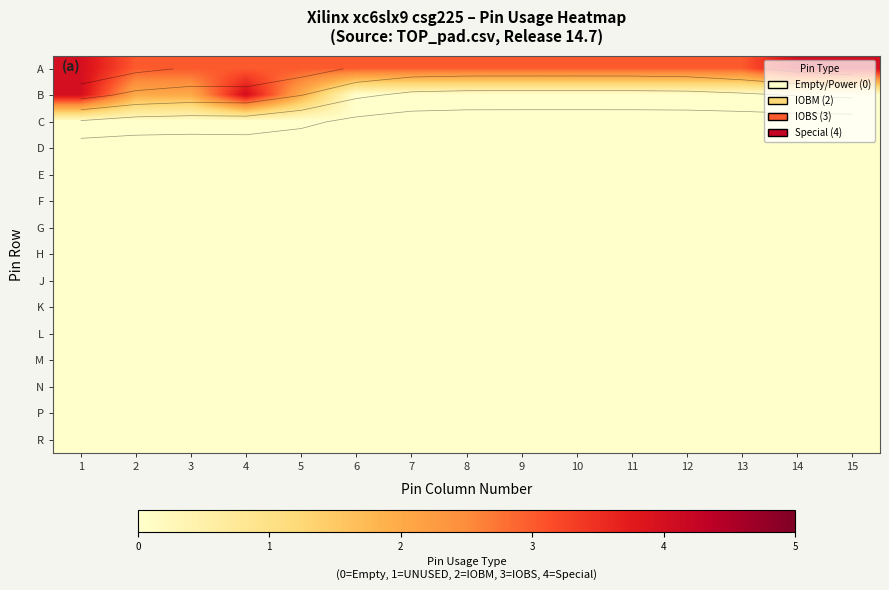

What is the greatest value displayed?

4